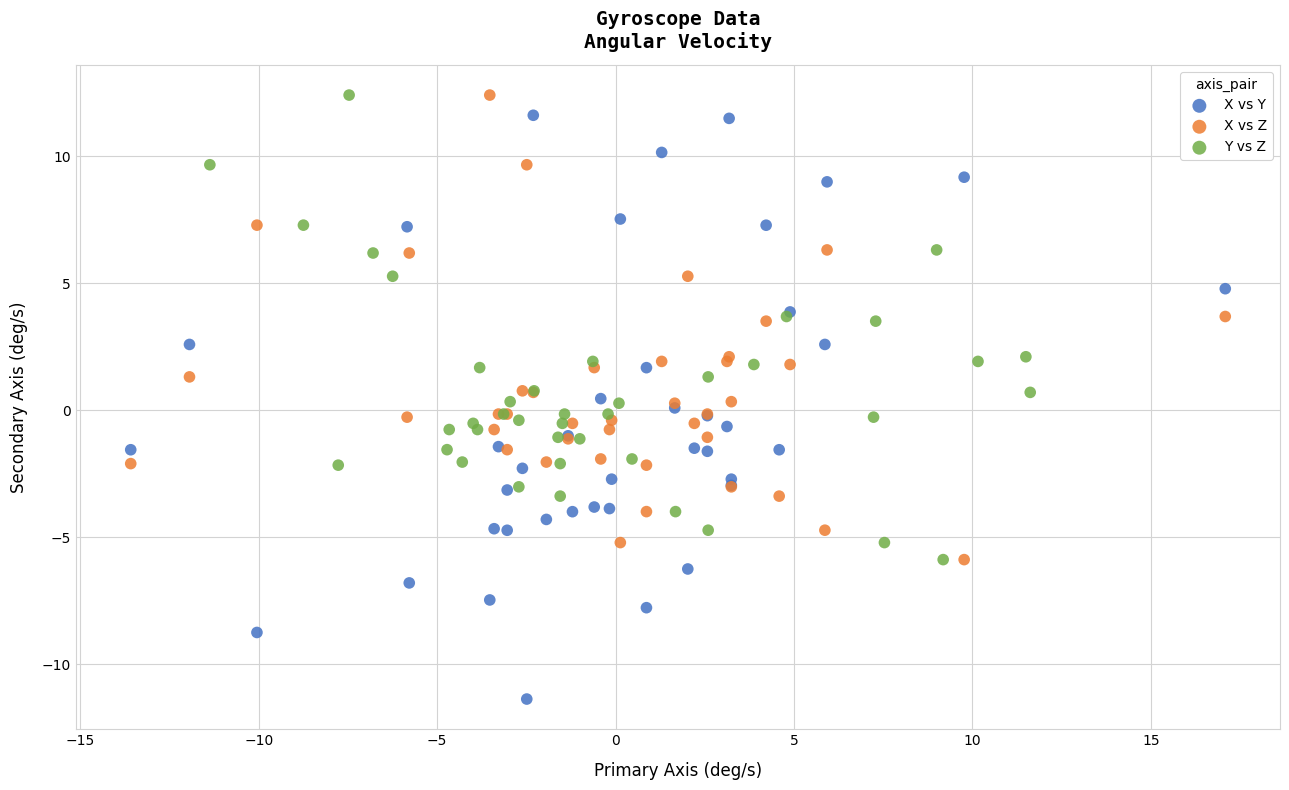

Which series reaches the minimum Y coordinate?

X vs Y